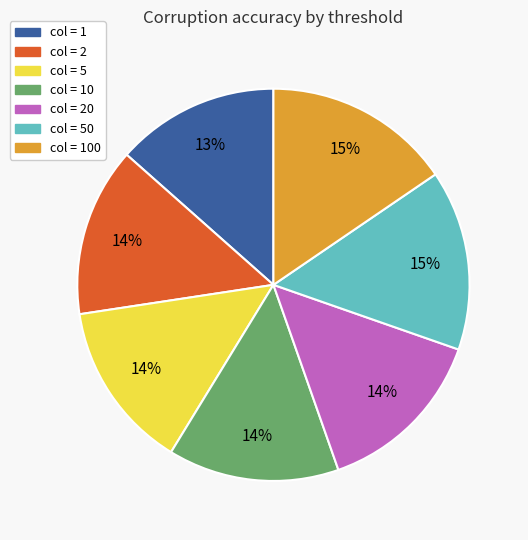

To the nearest percent, what is the average slice percentage?

14%